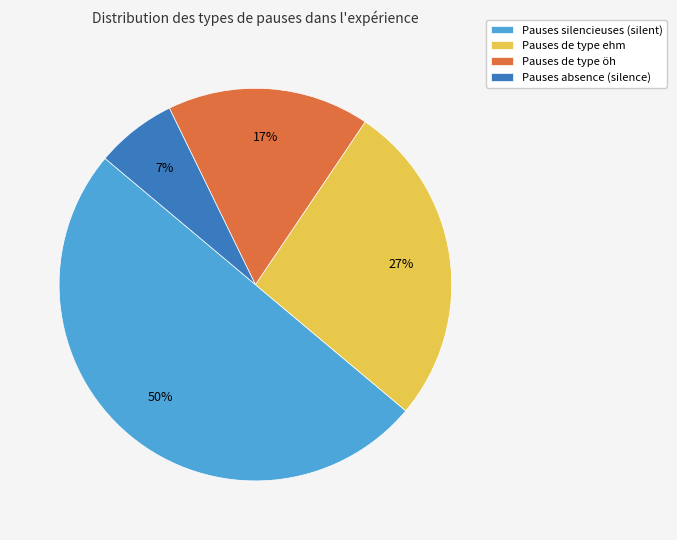

The Pauses absence (silence) slice represents 1% of the pie. True or false?

False